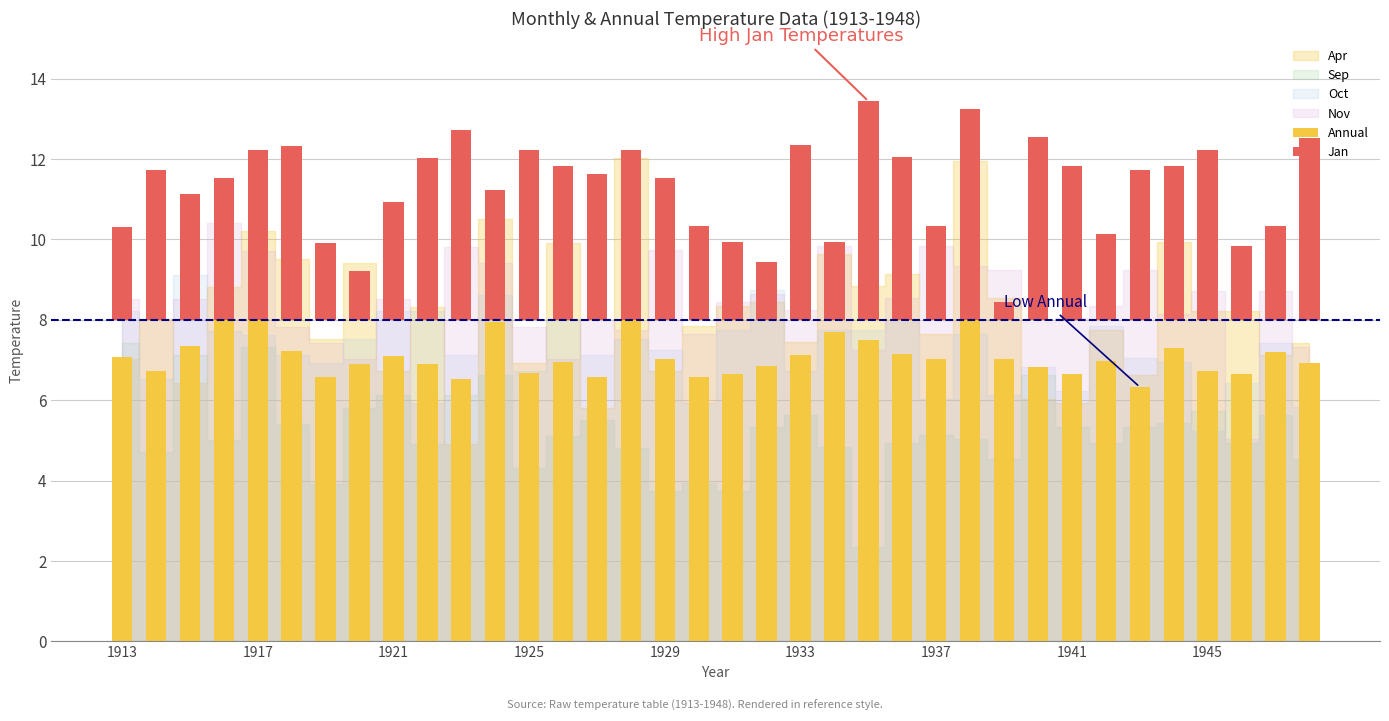

Which series has the largest range (max minus min)?

Jan